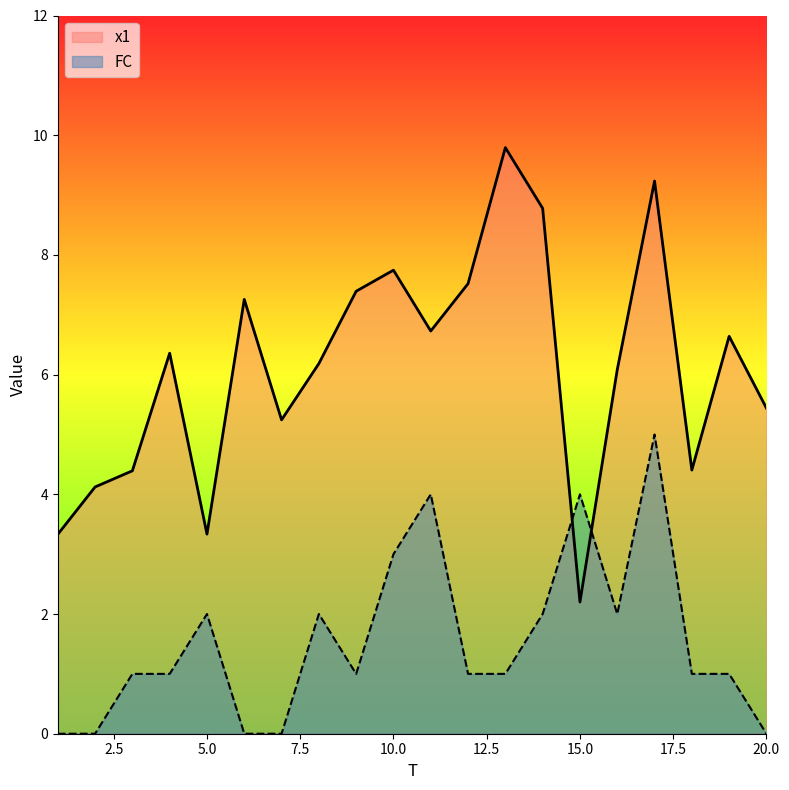

How many data points in x1 are above 6?

12